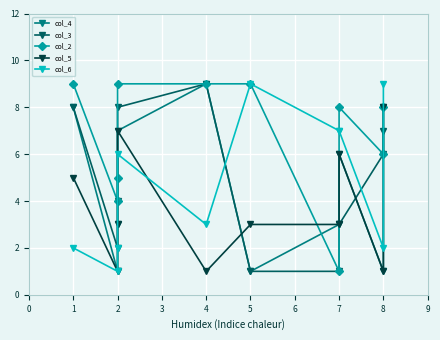

Count the col_6 values in the range 2 to 7.

7